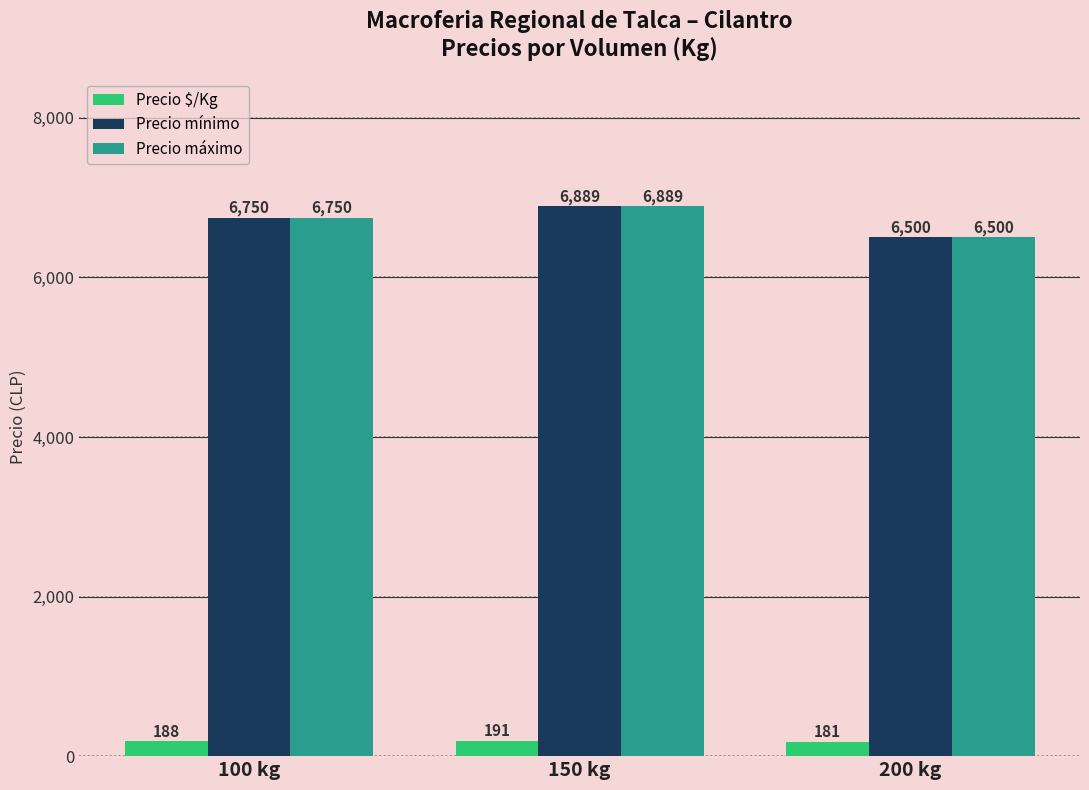

What is the difference between the Precio máximo values at 100 kg and 150 kg?

139